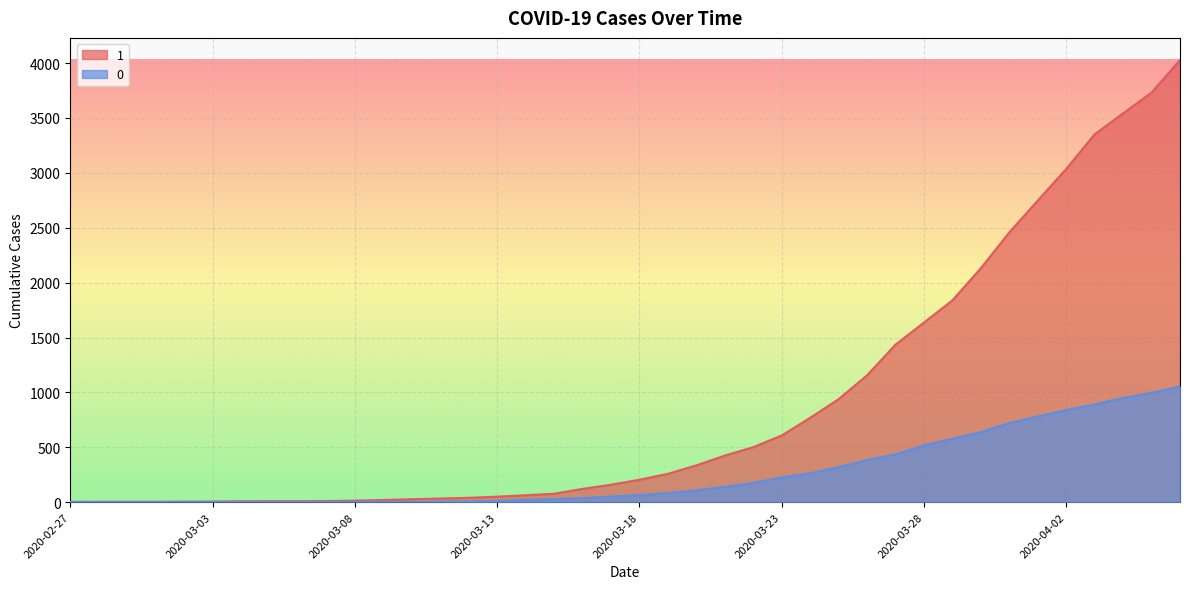

The 0 series shows 19 at 2020-03-18. True or false?

False